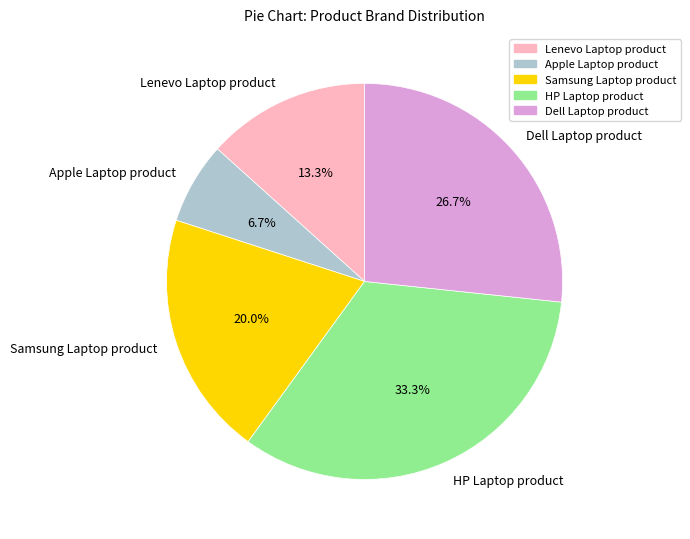

The HP Laptop product slice represents 46% of the pie. True or false?

False